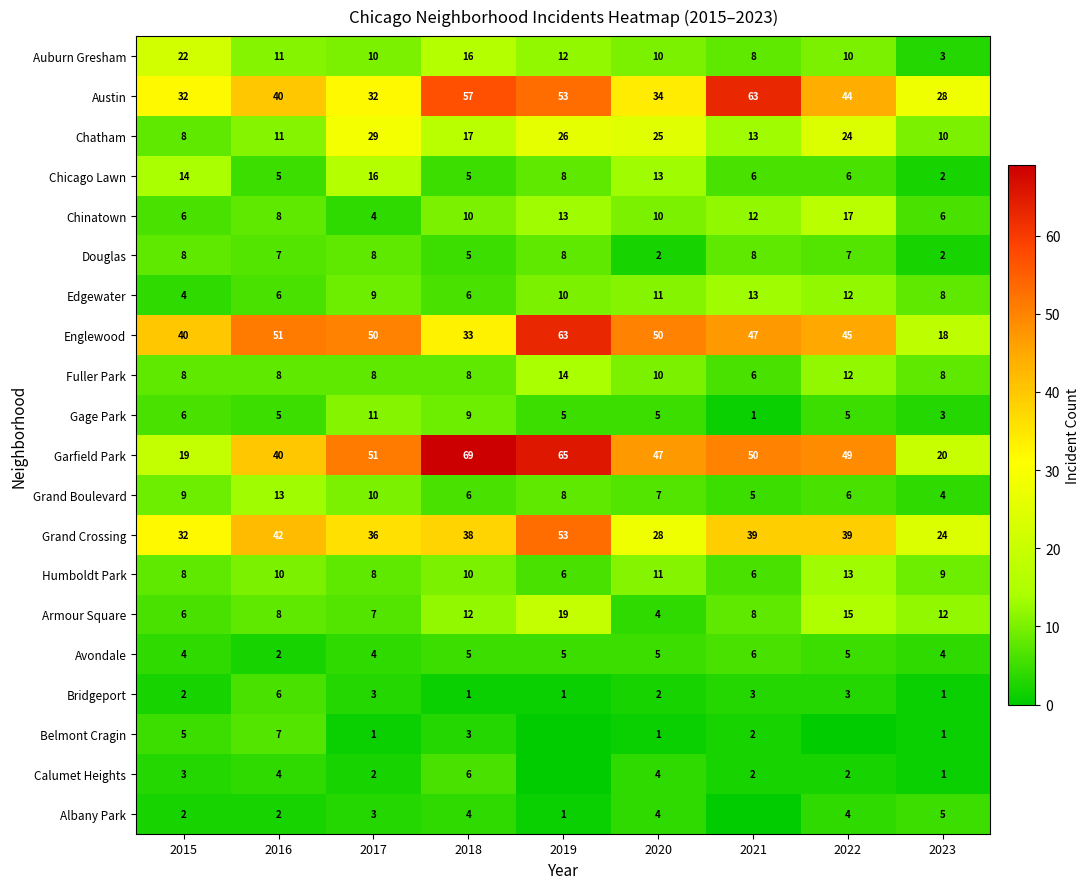

True or false: Englewood has a value of 14 at 2015.

False